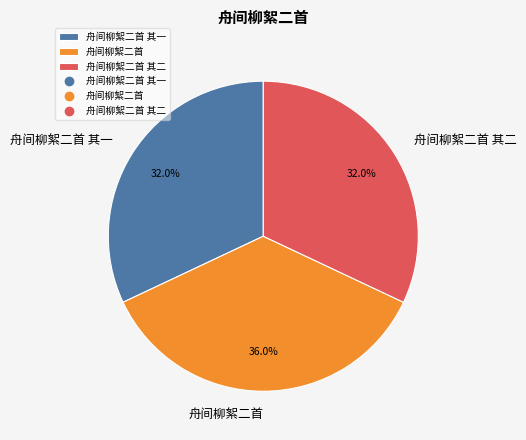

What percentage is the 舟间柳絮二首 slice, to the nearest percent?

36%